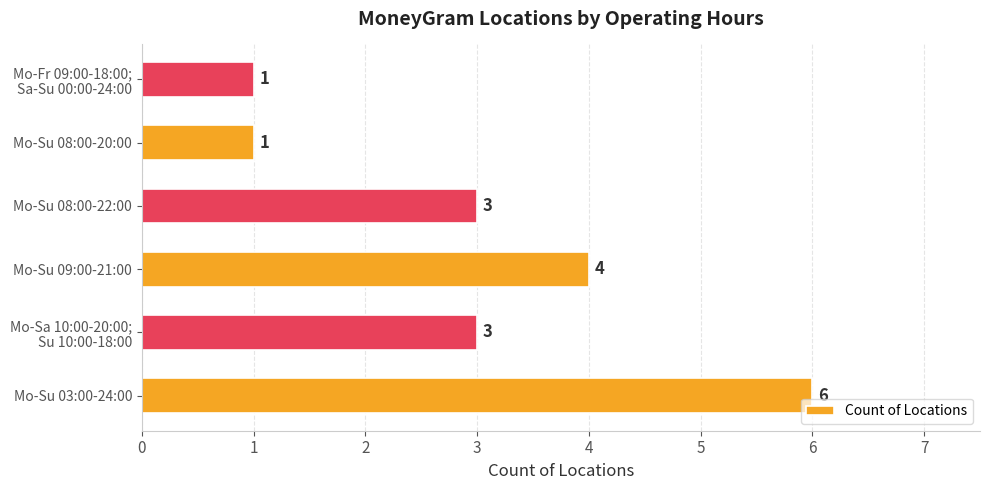

Which label corresponds to the largest value in the chart?

Mo-Su 03:00-24:00